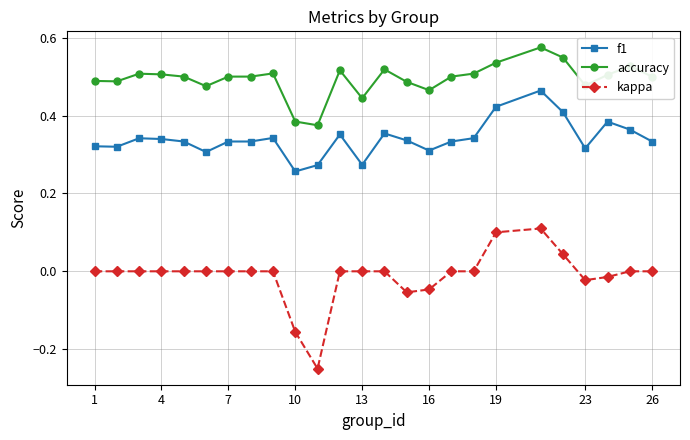

Which series has the widest spread of values?

kappa